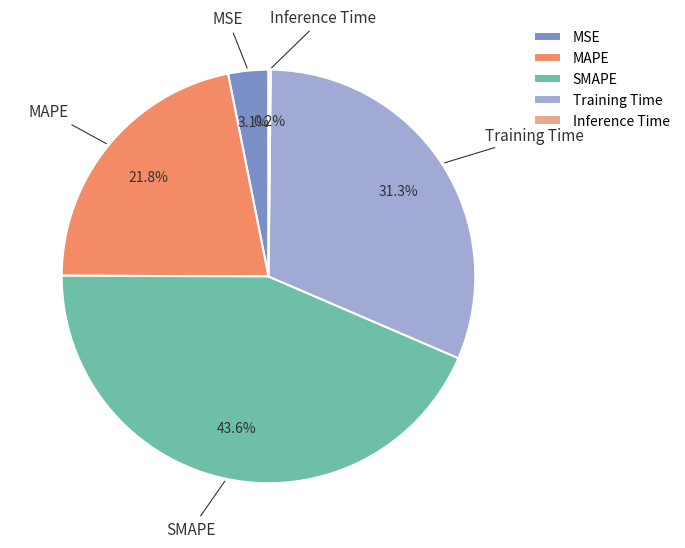

The MAPE slice represents 15% of the pie. True or false?

False